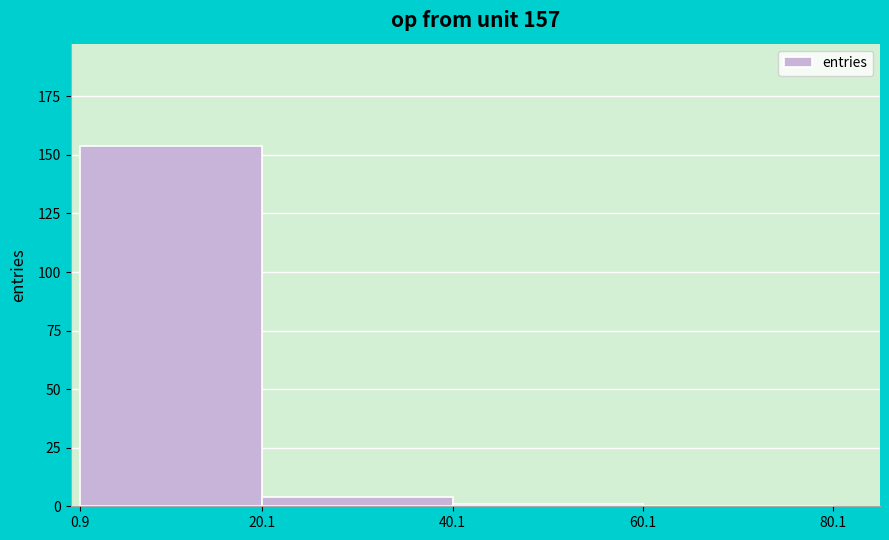

Reading left to right, transcribe this chart: for each bar, give the range it covers on the x-axis and its height. The values are not printed on the chart, so give them approximately, as read against the axis.

0.9 to 20.1: 155
20.1 to 40.1: under 5
40.1 to 60.1: under 5
60.1 to 80.1: 0